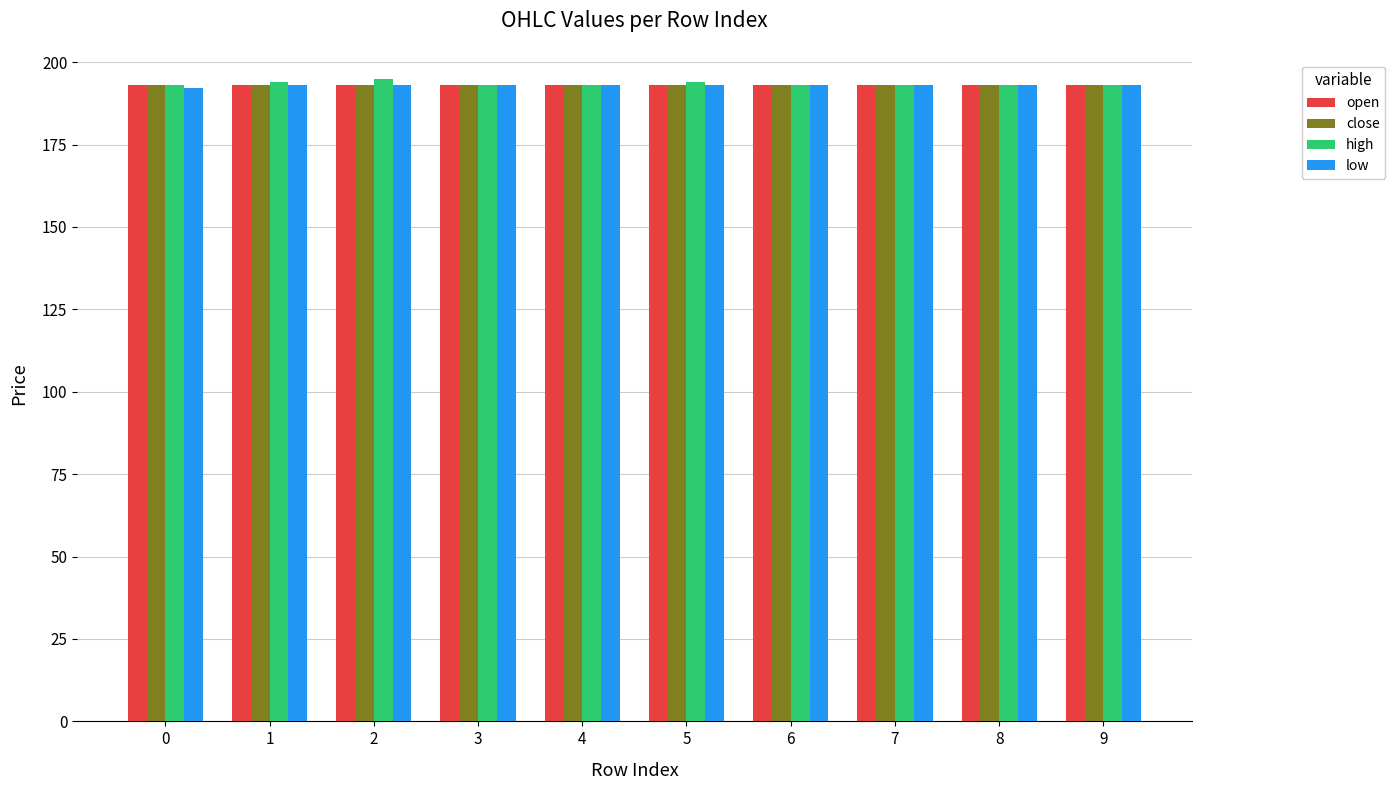

Is it true that high equals 193 at 9?

True